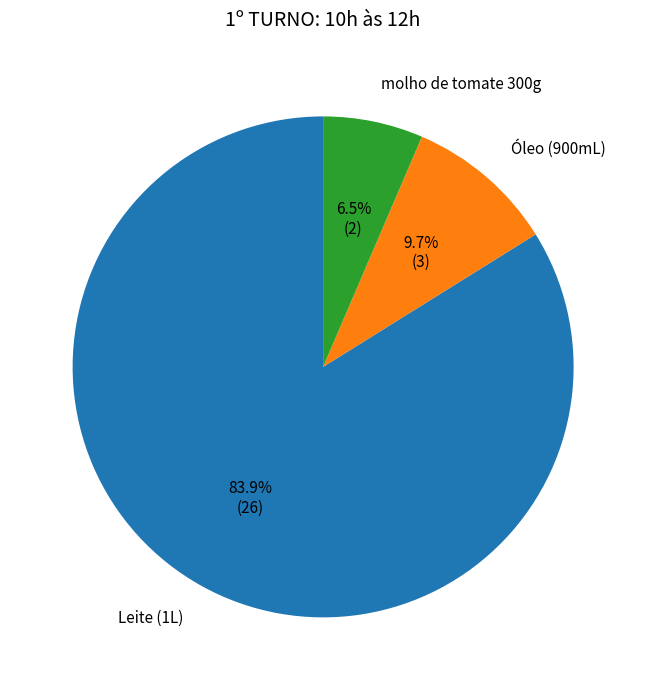

How many segments does this pie chart have?

3